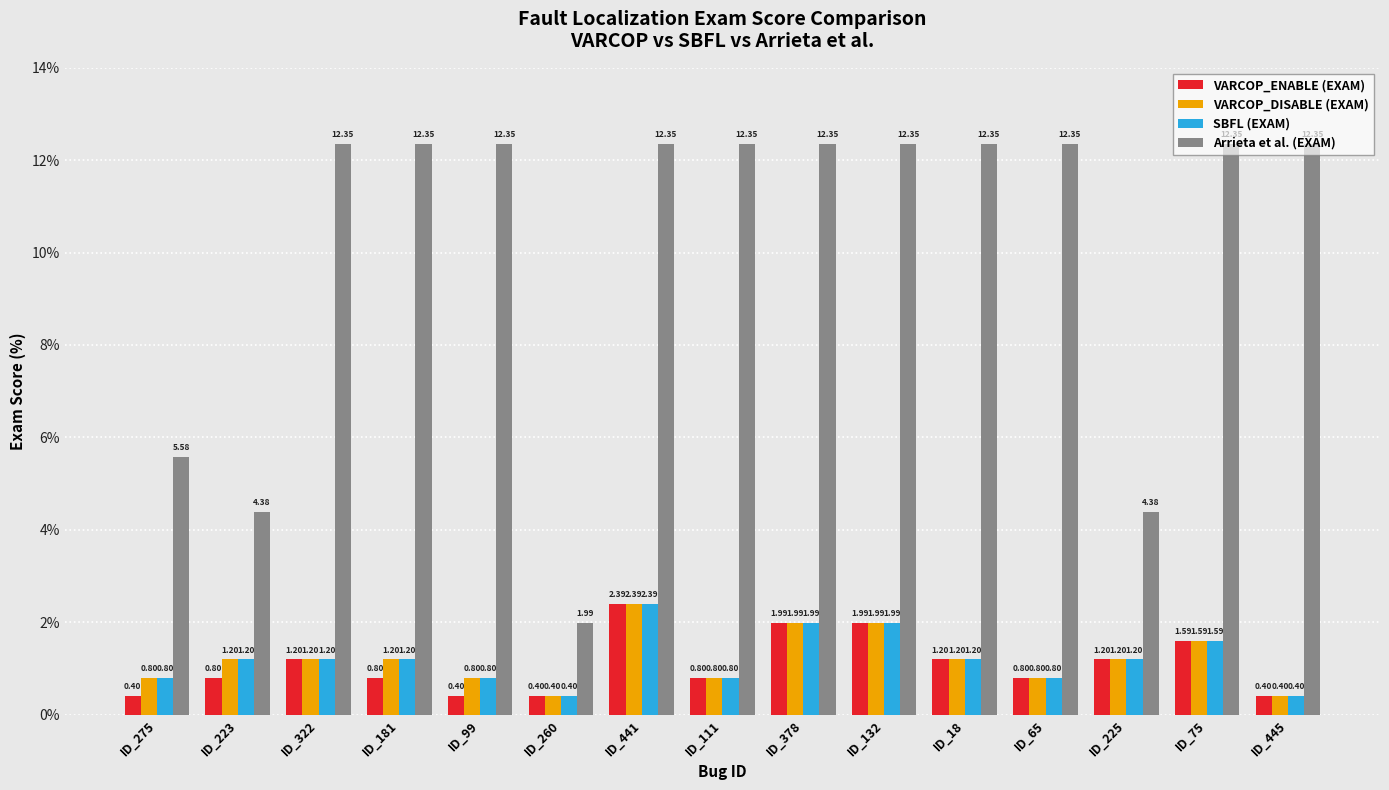

Which series has the widest spread of values?

Arrieta et al. (EXAM)